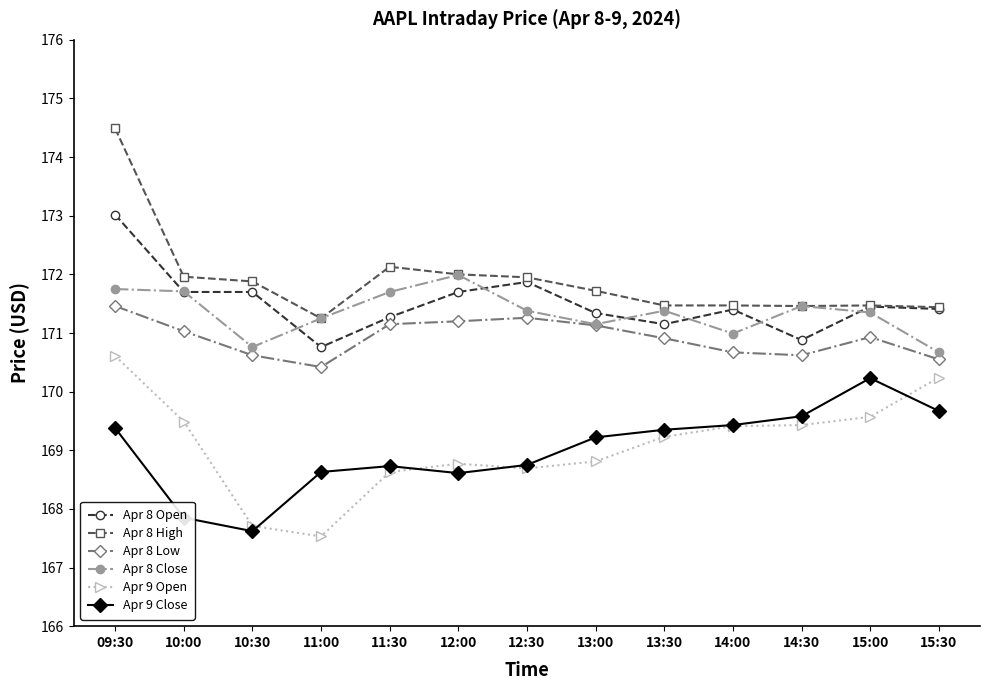

What is the spread (max minus min) of values at 10:30?

4.3